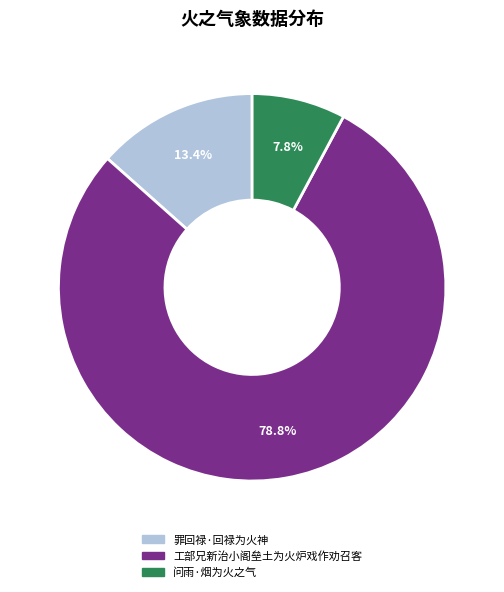

Approximately how many times larger is the value at 工部兄新治小阁垒土为火炉戏作劝召客 compared to 罪回禄·回禄为火神?

5.9